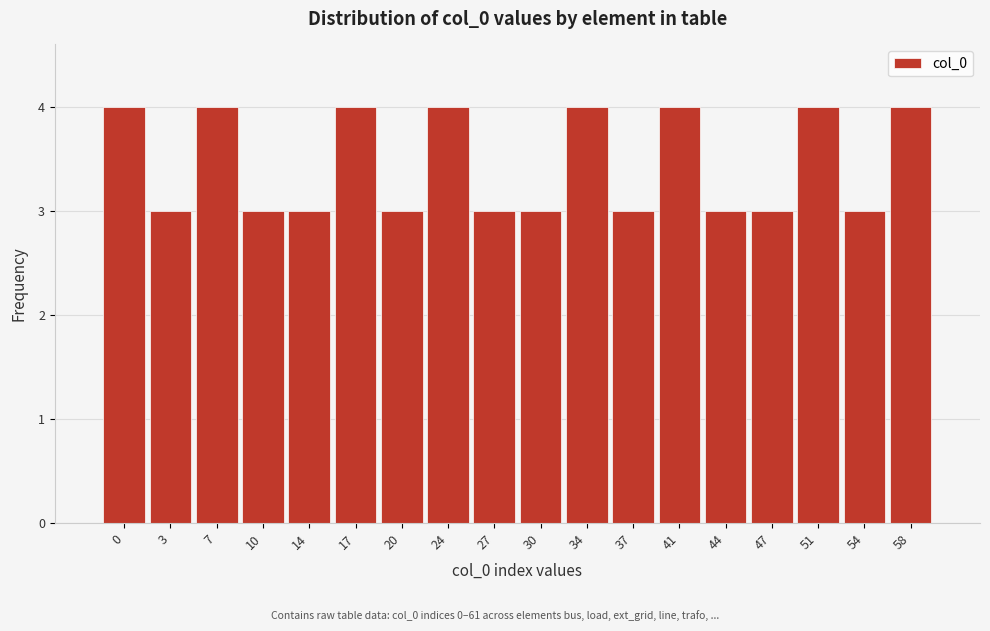

Reading right to left, list all the values displayed in this chart.

4	3	4	3	3	4	3	4	3	3	4	3	4	3	3	4	3	4